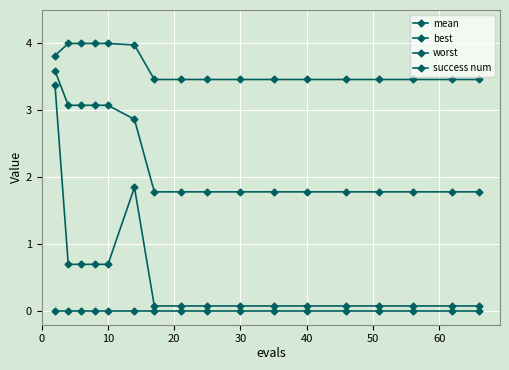

Is this an area chart (filled region under the line)?

No